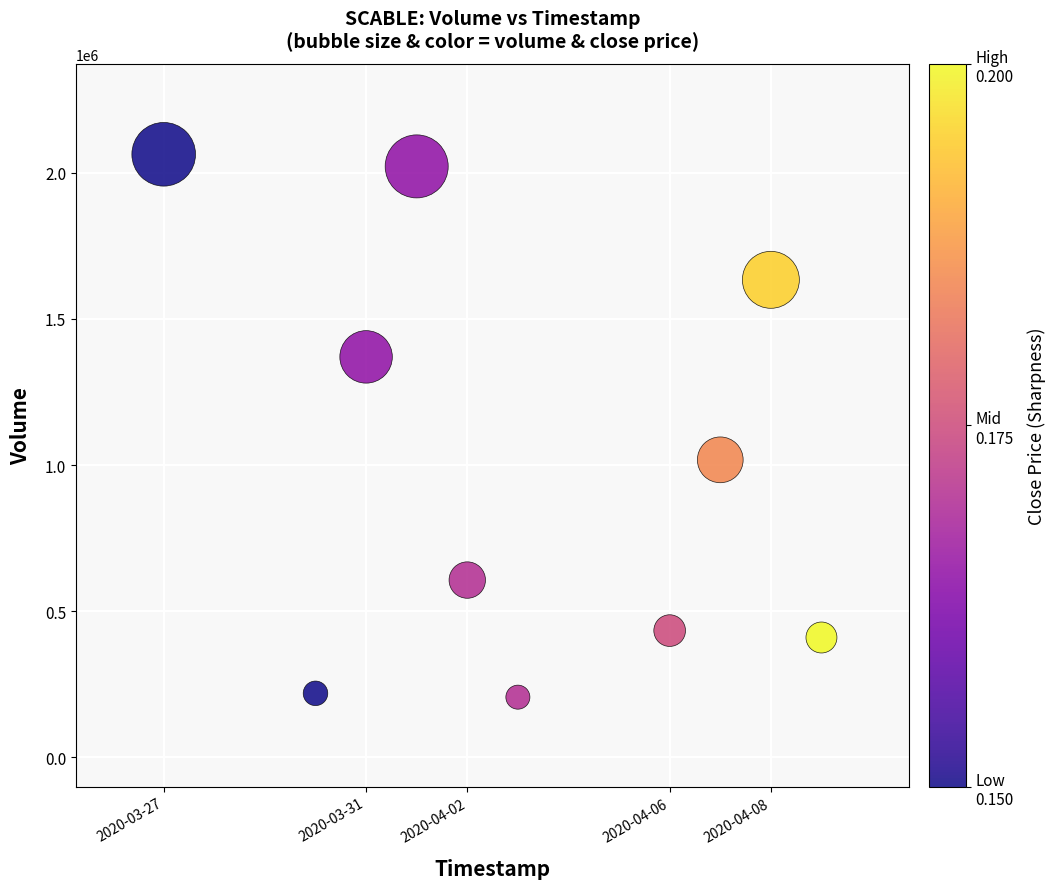

What is the range of Y values (max minus min)?

1857200